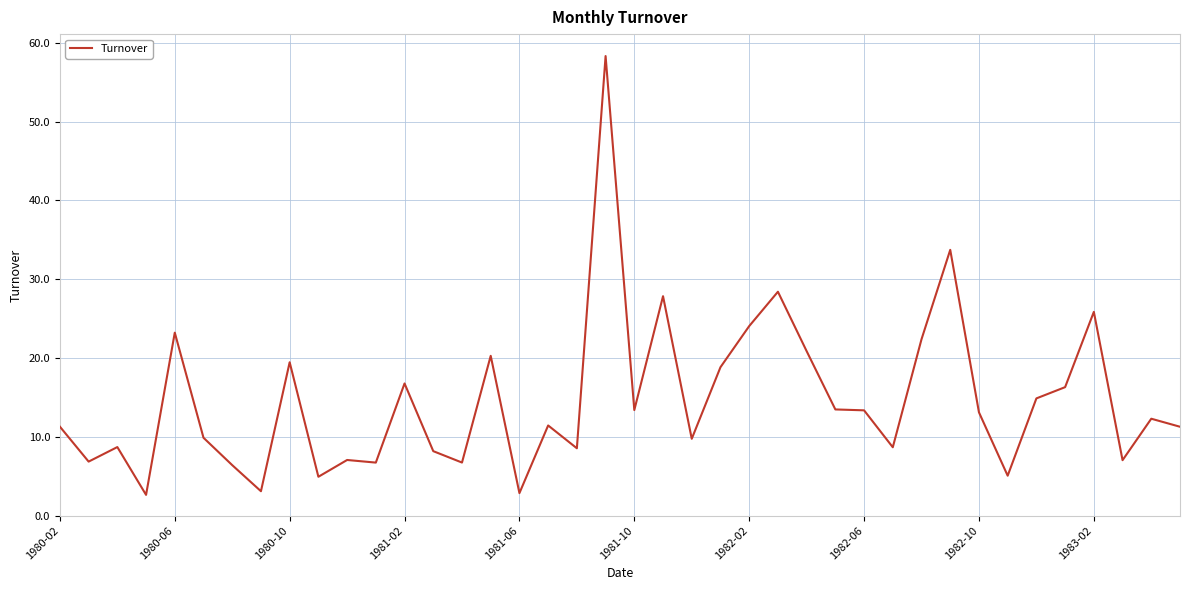

How many values exceed 12?

20